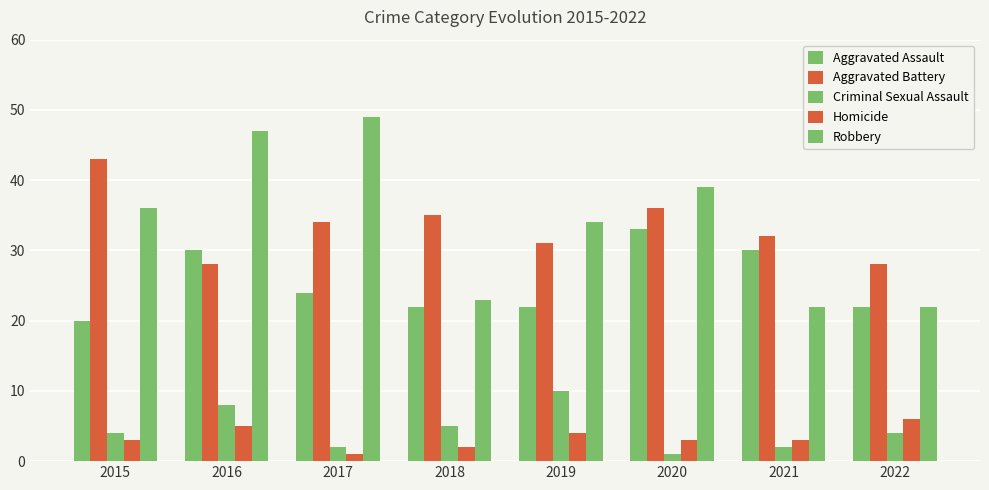

Does the chart contain any negative values?

No